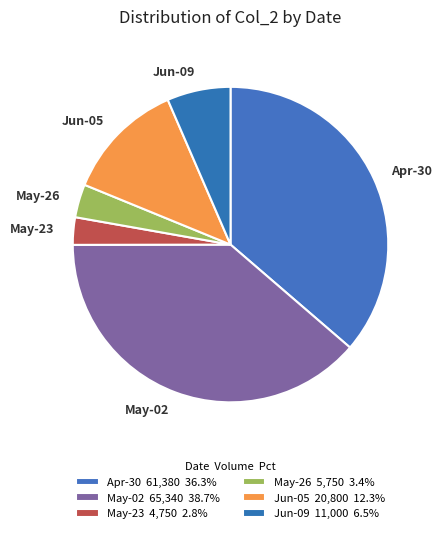

Combined, do May-02 and Jun-09 account for over 50%?

No